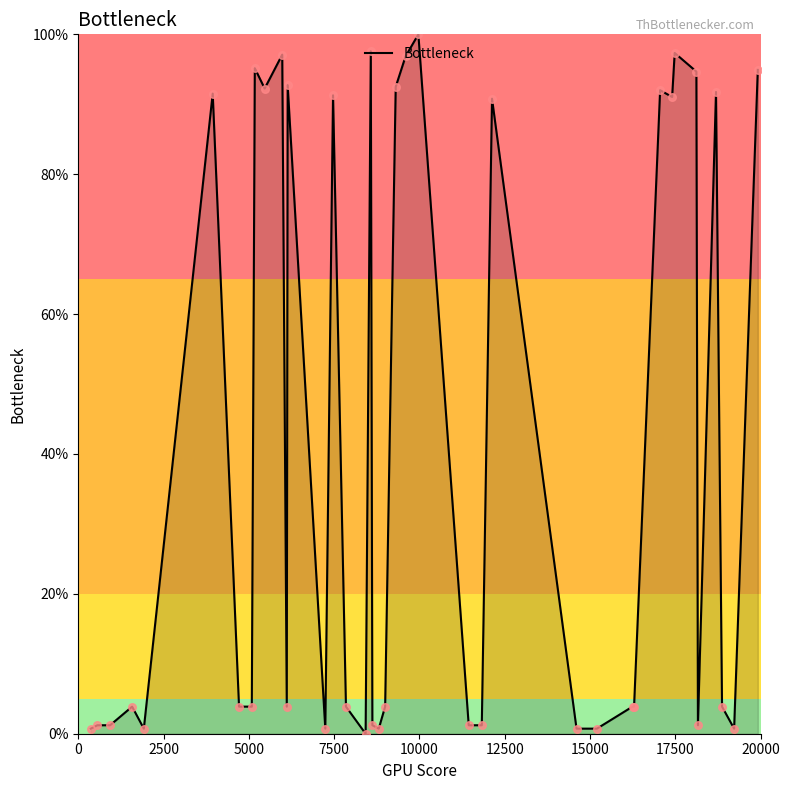

What is the maximum value shown in the chart?

100.0